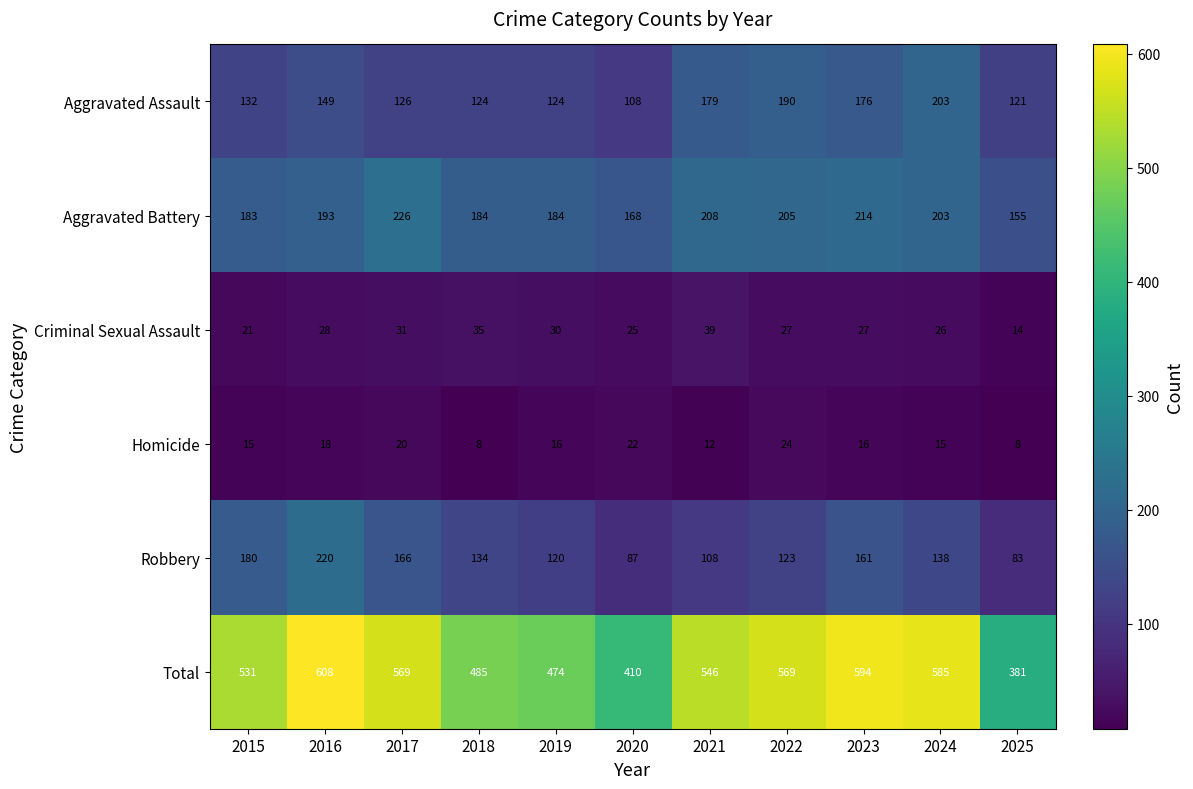

Rank the series by their maximum value, from highest to lowest.

Total, Aggravated Battery, Robbery, Aggravated Assault, Criminal Sexual Assault, Homicide